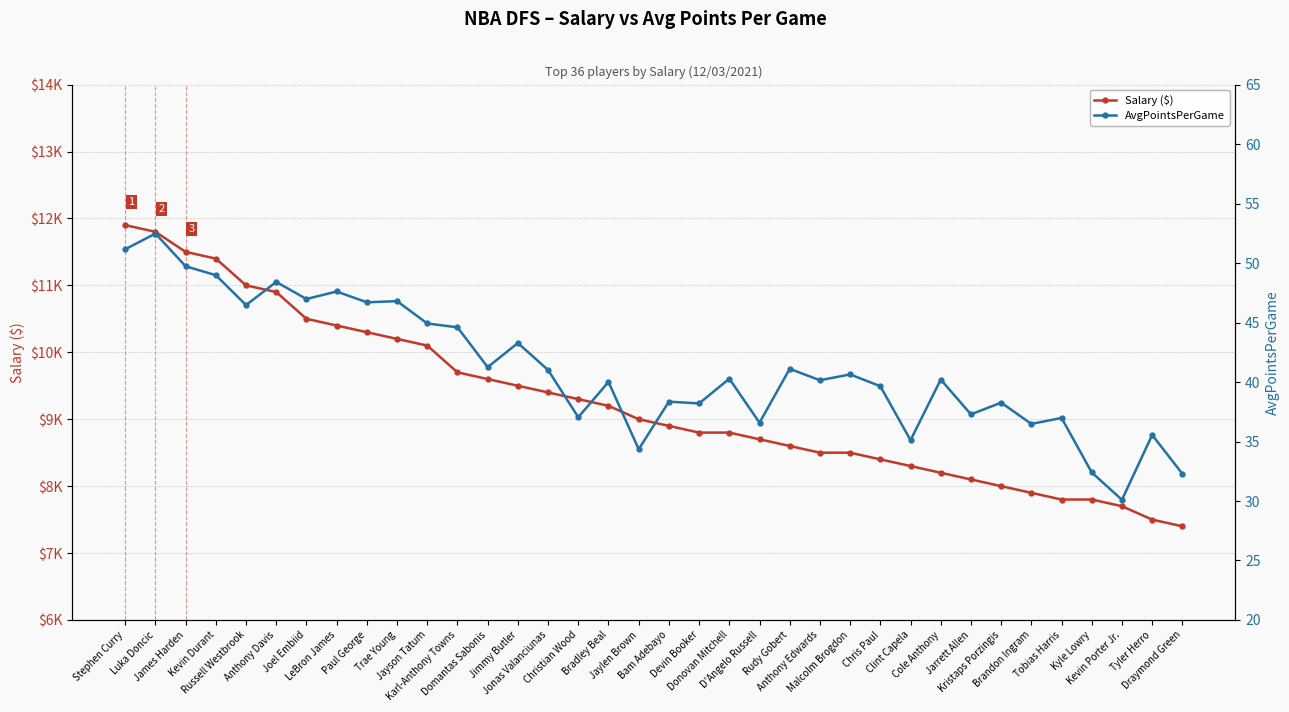

Reading right to left, what are all the values shown in this chart?

Salary ($): Draymond Green=7400.0	Tyler Herro=7500.0	Kevin Porter Jr.=7700.0	Kyle Lowry=7800.0	Tobias Harris=7800.0	Brandon Ingram=7900.0	Kristaps Porzingis=8000.0	Jarrett Allen=8100.0	Cole Anthony=8200.0	Clint Capela=8300.0	Chris Paul=8400.0	Malcolm Brogdon=8500.0	Anthony Edwards=8500.0	Rudy Gobert=8600.0	D'Angelo Russell=8700.0	Donovan Mitchell=8800.0	Devin Booker=8800.0	Bam Adebayo=8900.0	Jaylen Brown=9000.0	Bradley Beal=9200.0	Christian Wood=9300.0	Jonas Valanciunas=9400.0	Jimmy Butler=9500.0	Domantas Sabonis=9600.0	Karl-Anthony Towns=9700.0	Jayson Tatum=10100.0	Trae Young=10200.0	Paul George=10300.0	LeBron James=10400.0	Joel Embiid=10500.0	Anthony Davis=10900.0	Russell Westbrook=11000.0	Kevin Durant=11400.0	James Harden=11500.0	Luka Doncic=11800.0	Stephen Curry=11900.0
AvgPointsPerGame: Draymond Green=32.3	Tyler Herro=35.5	Kevin Porter Jr.=30.1	Kyle Lowry=32.4	Tobias Harris=37.0	Brandon Ingram=36.5	Kristaps Porzingis=38.3	Jarrett Allen=37.3	Cole Anthony=40.2	Clint Capela=35.1	Chris Paul=39.6	Malcolm Brogdon=40.6	Anthony Edwards=40.1	Rudy Gobert=41.1	D'Angelo Russell=36.6	Donovan Mitchell=40.3	Devin Booker=38.2	Bam Adebayo=38.4	Jaylen Brown=34.4	Bradley Beal=40.0	Christian Wood=37.0	Jonas Valanciunas=41.0	Jimmy Butler=43.3	Domantas Sabonis=41.2	Karl-Anthony Towns=44.6	Jayson Tatum=44.9	Trae Young=46.8	Paul George=46.7	LeBron James=47.6	Joel Embiid=47.0	Anthony Davis=48.4	Russell Westbrook=46.5	Kevin Durant=49.0	James Harden=49.7	Luka Doncic=52.5	Stephen Curry=51.2